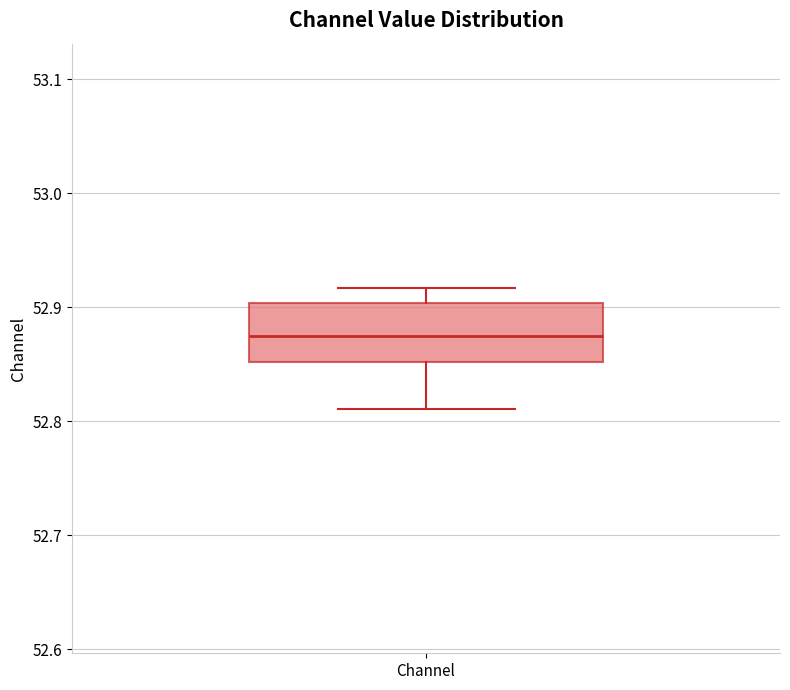

Transcribe this box plot: give where the median line is, the range the box spans, and where the two whiskers end, as read against the y-axis. The values are not printed on the chart, so give them approximately, as read against the axis.

median 52.88, box 52.85 to 52.90, whiskers 52.81 to 52.92